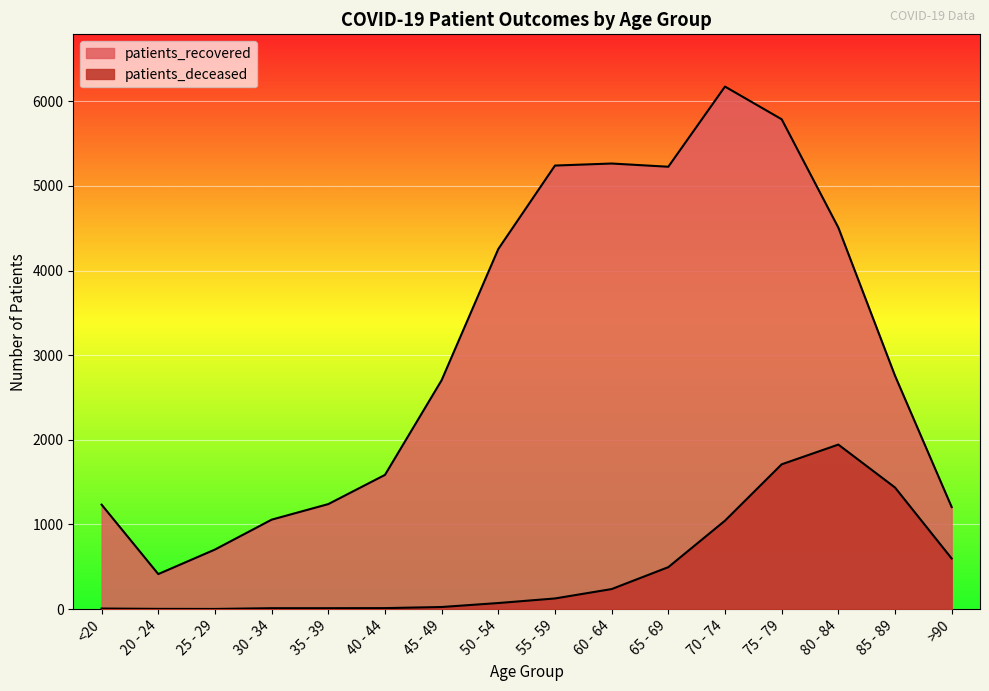

What is the difference between the maximum and minimum values in the patients_recovered series?

5760